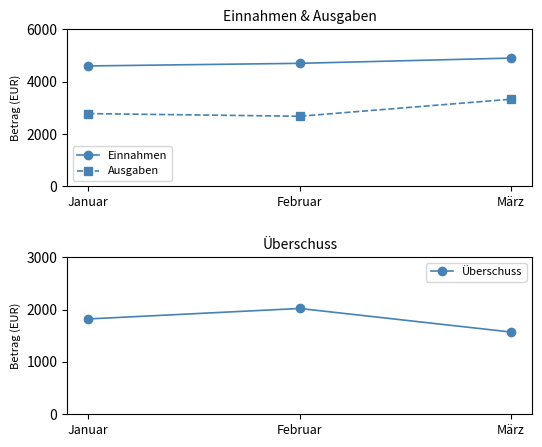

Rank the categories by Überschuss value from lowest to highest.

März, Januar, Februar